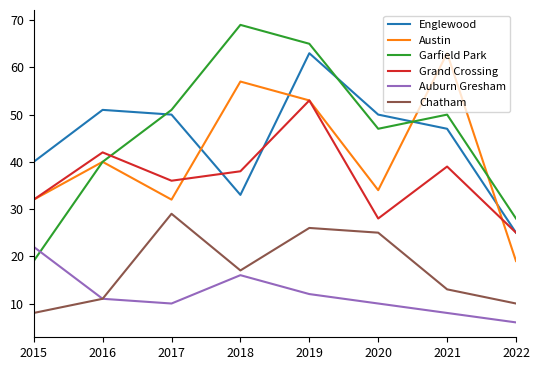

At which category does the chart reach its peak across all series?

2018